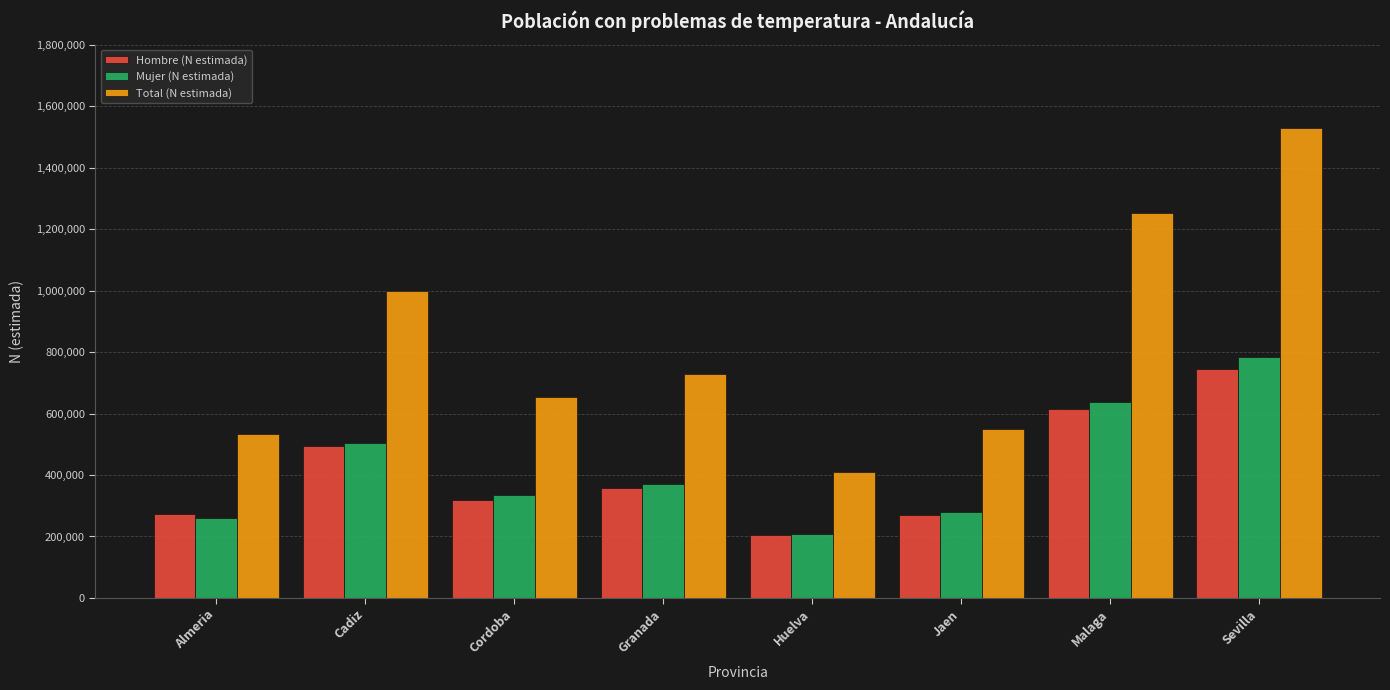

What is the difference between the second highest and minimum values in the Hombre (N estimada) series?

411719